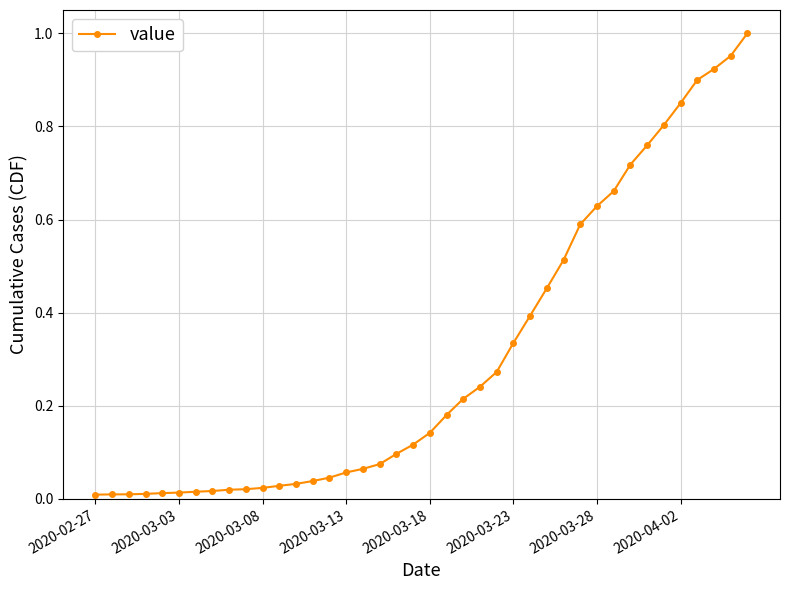

What is the sum of all values?

12.2